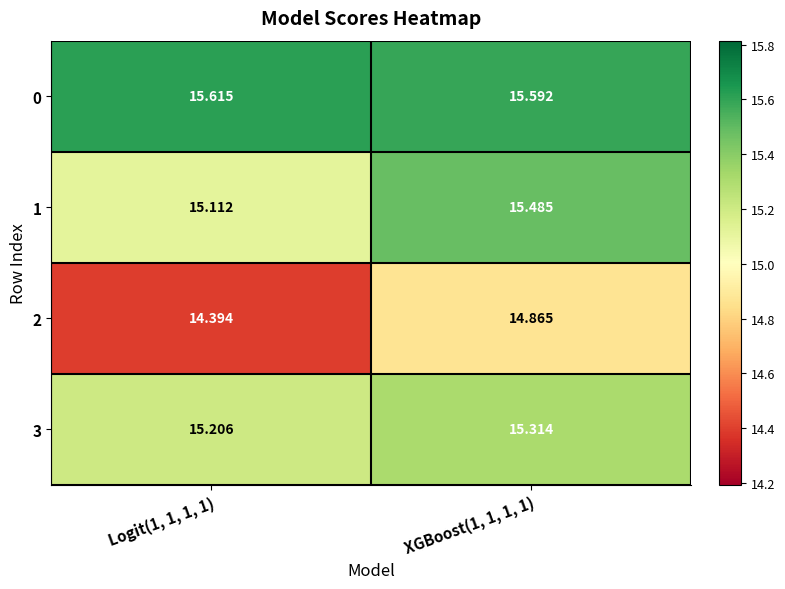

Is the value of 2 at XGBoost(1, 1, 1, 1) greater than the value of 1 at XGBoost(1, 1, 1, 1)?

No